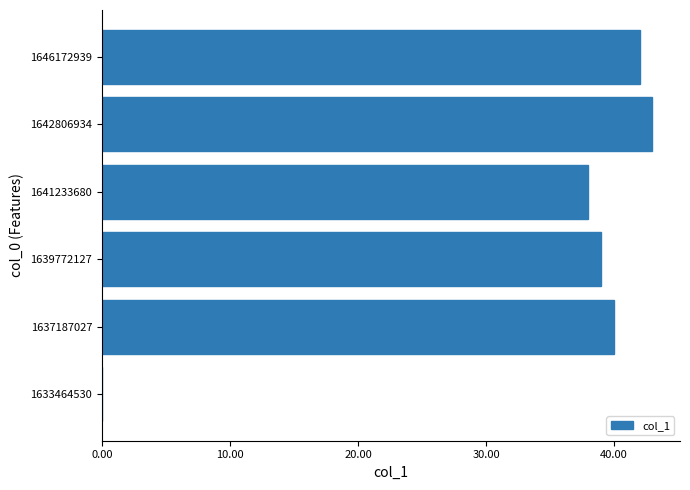

Where is the data nearest to the value 21?

1641233680